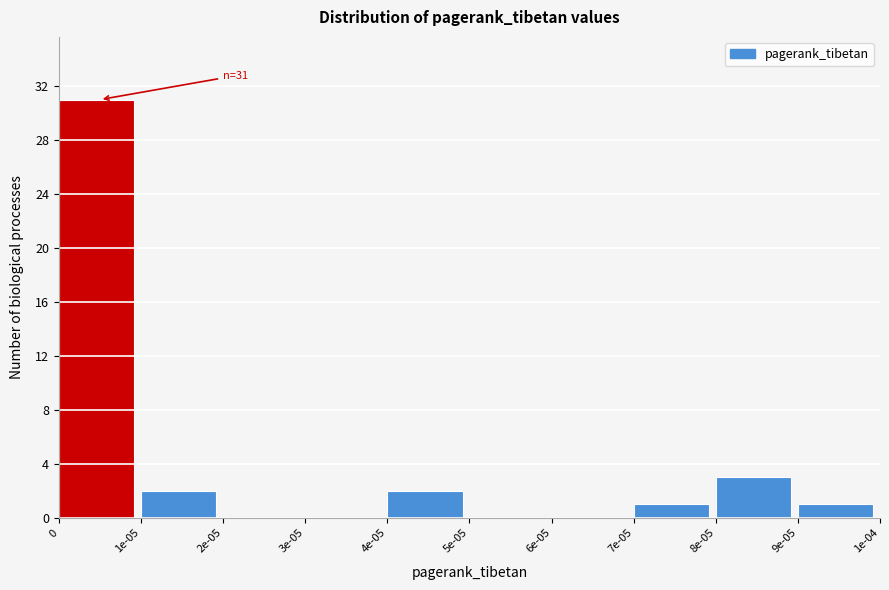

Reading left to right, transcribe all the data shown in this chart.

0=31	1e-05=2	2e-05=0	3e-05=0	4e-05=2	5e-05=0	6e-05=0	7e-05=1	8e-05=3	9e-05=1